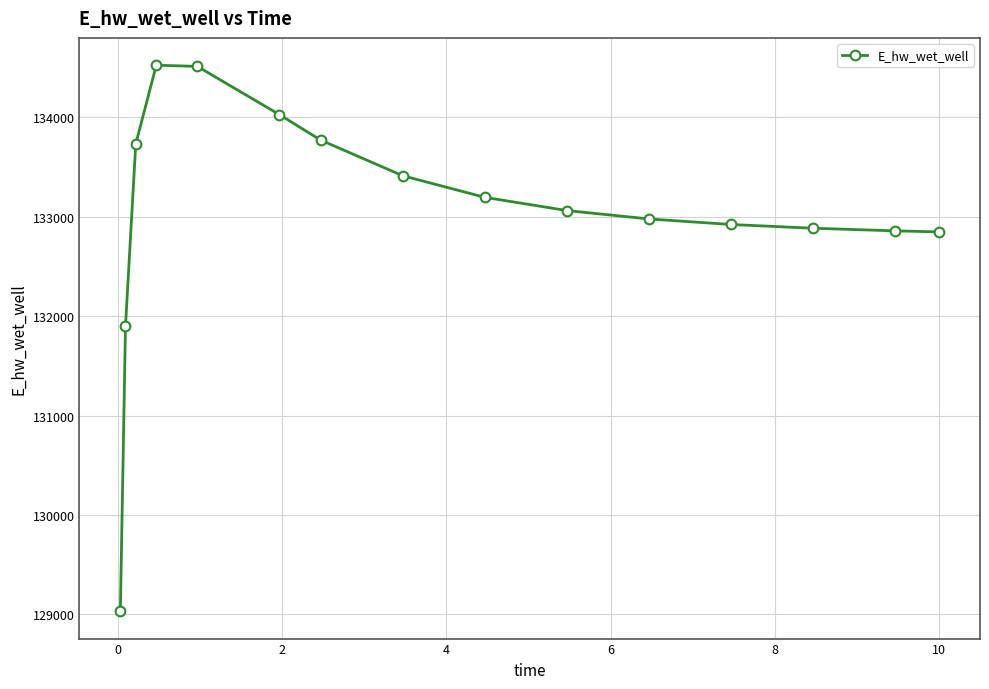

What is the difference between the maximum and minimum values?

5492.4